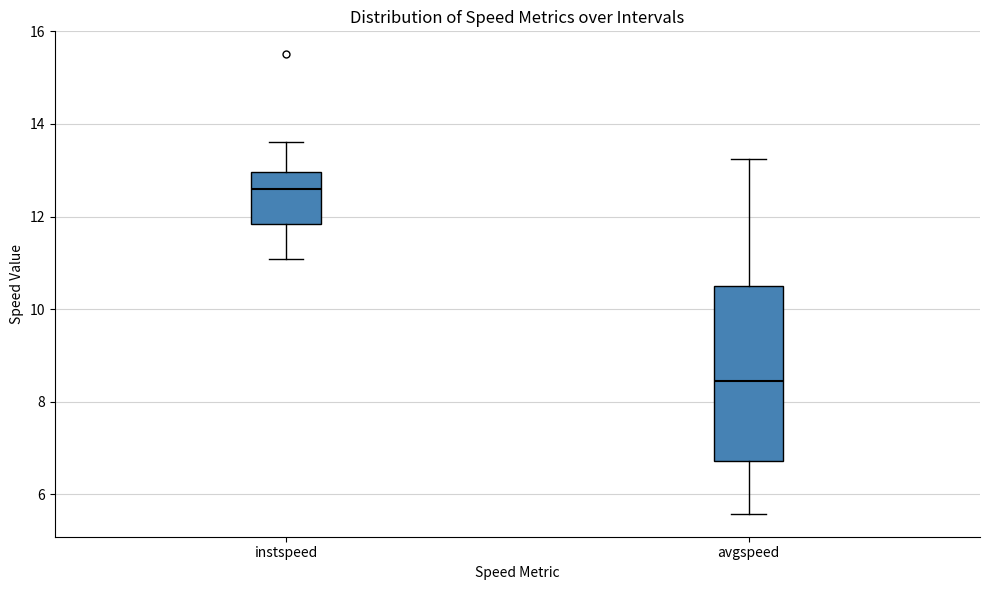

Which box's median line is the highest?

instspeed